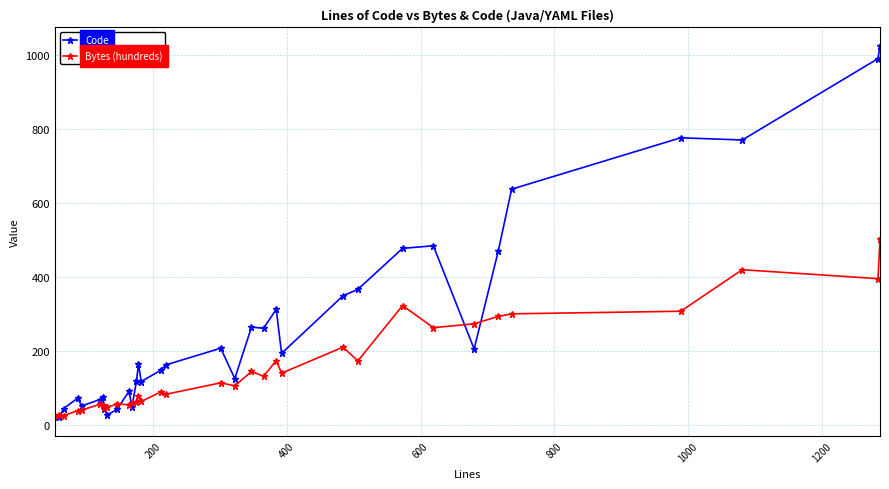

Which series has the widest spread of values?

Code